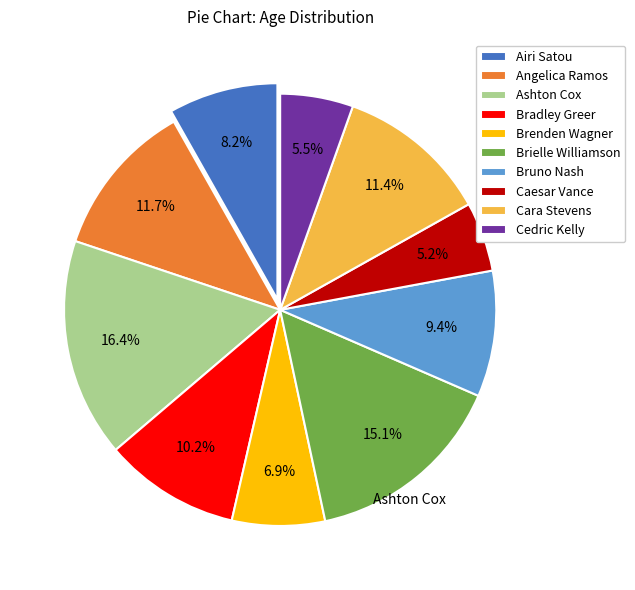

What percentage is the Angelica Ramos slice, to the nearest percent?

12%